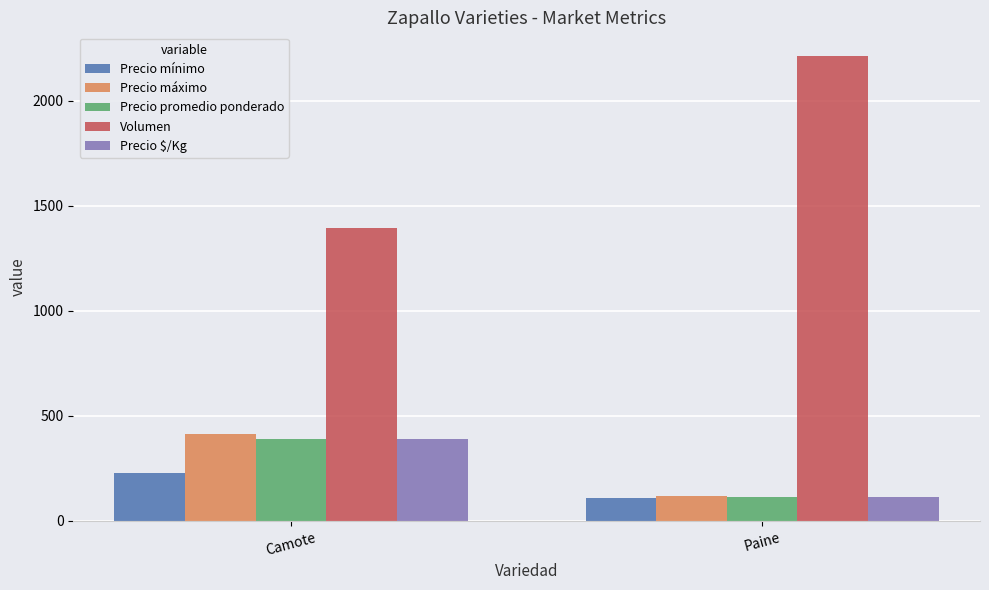

Reading right to left, what are all the values shown in this chart?

Precio mínimo: Paine=110	Camote=228
Precio máximo: Paine=120	Camote=415
Precio promedio ponderado: Paine=114	Camote=391
Volumen: Paine=2215	Camote=1394
Precio $/Kg: Paine=114	Camote=391